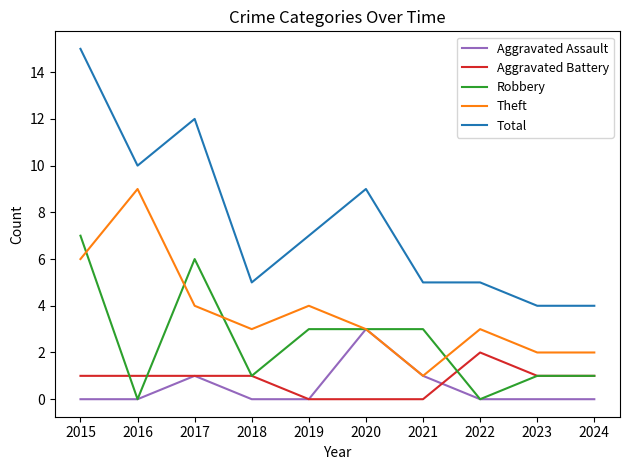

What is the difference between the highest and lowest values at 2018?

5